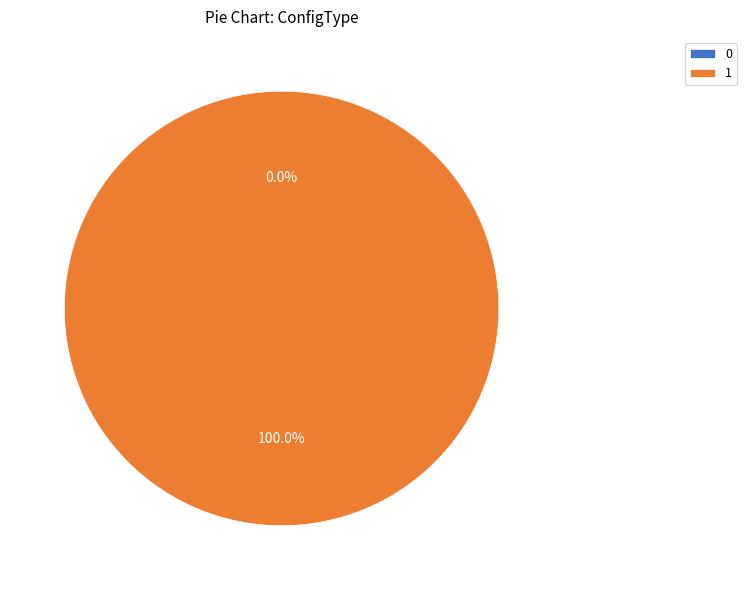

Does 0 account for over 50% of the chart?

No